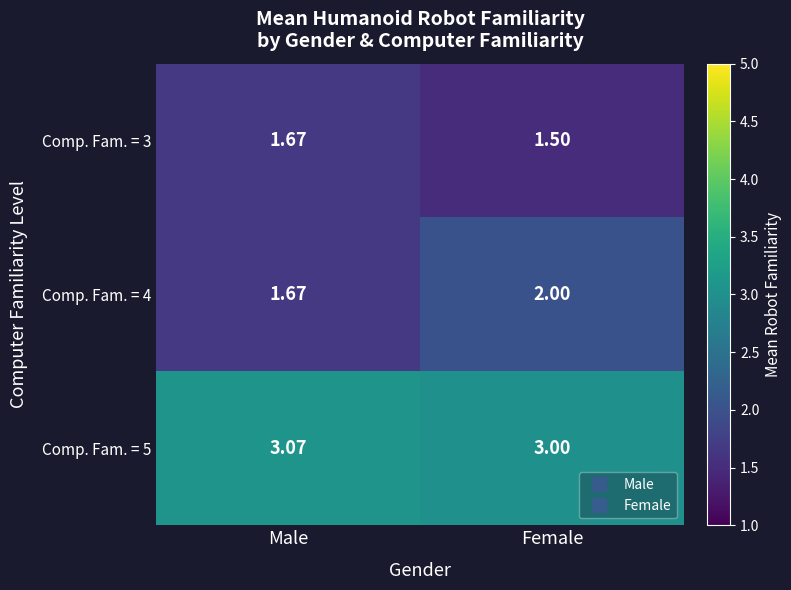

At which label does Comp. Fam. = 5 reach its peak?

Male